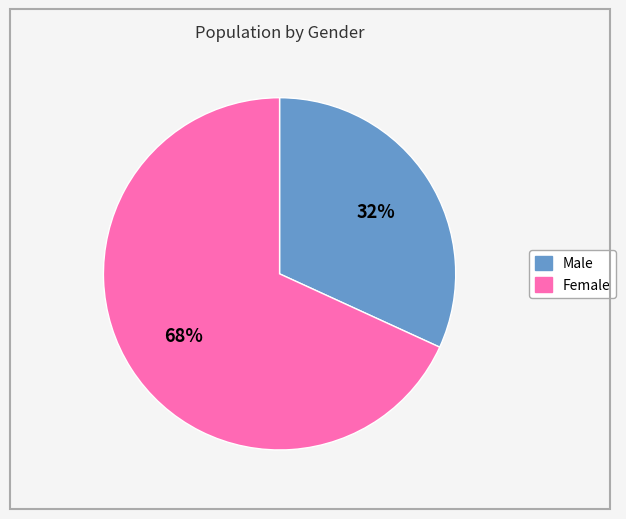

How many segments does this pie chart have?

2